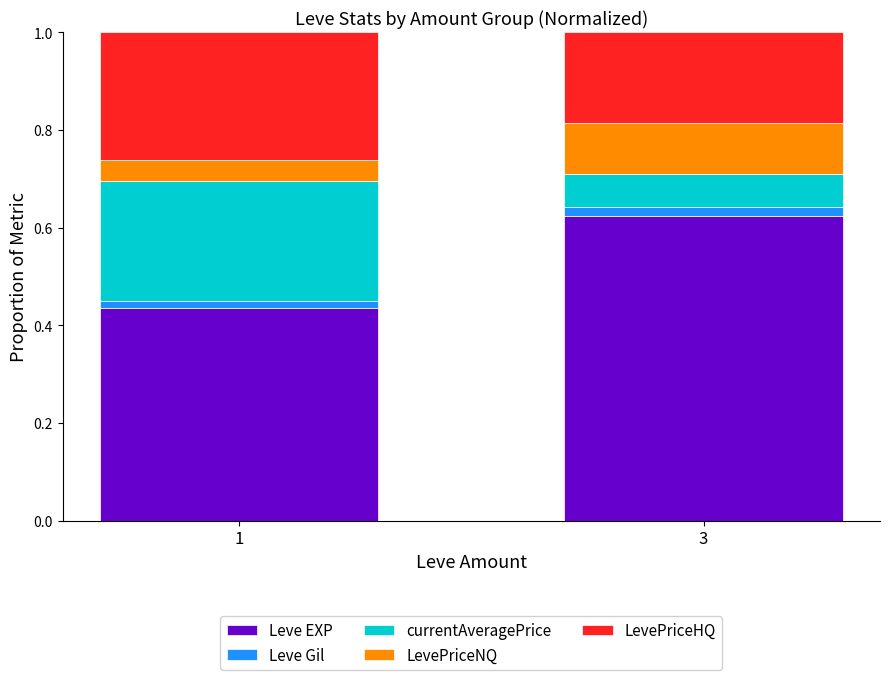

At which label does Leve EXP reach its peak?

3